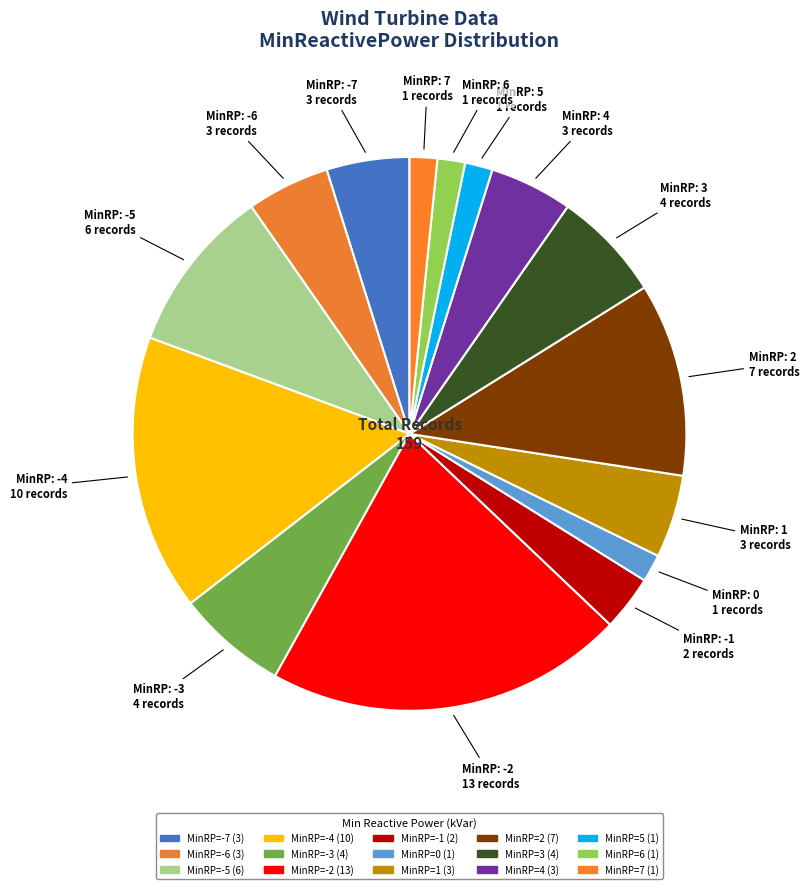

How many segments does this pie chart have?

15